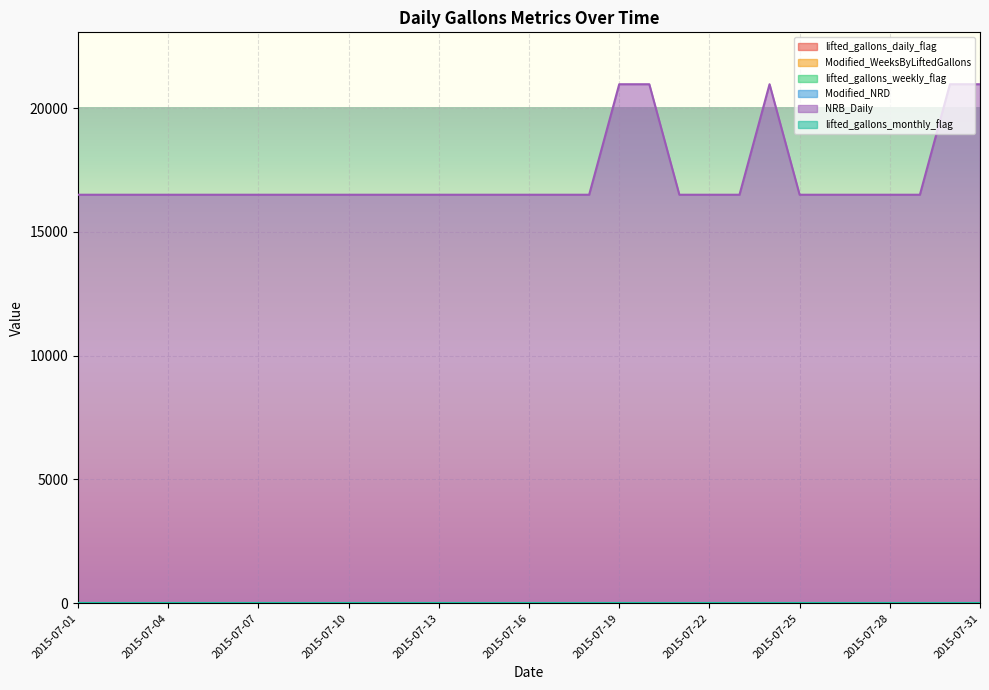

How many lifted_gallons_weekly_flag values are between 0 and 1?

28